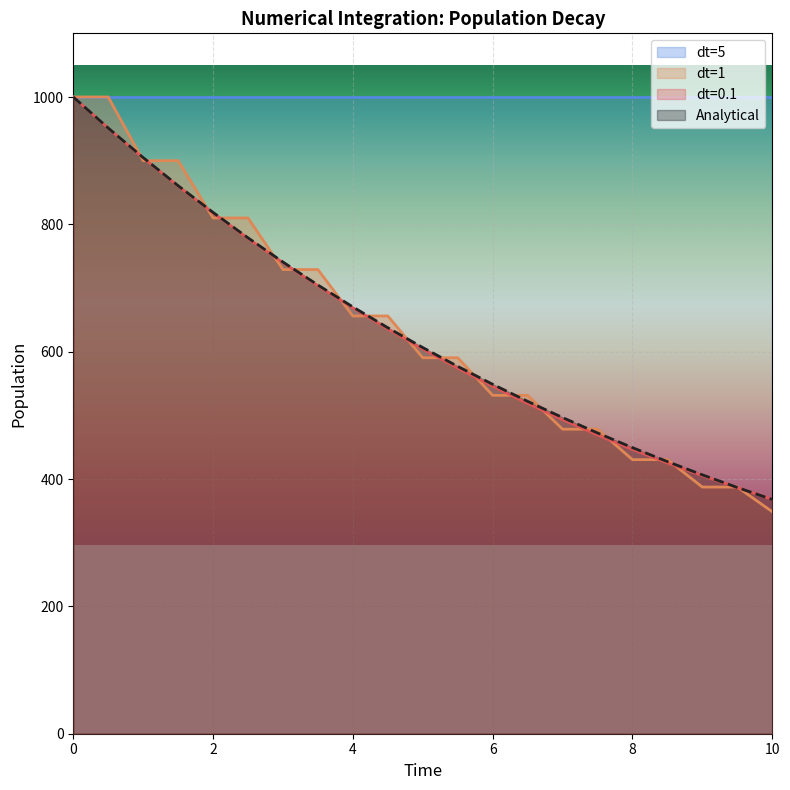

Is it true that Analytical equals 740.8 at 3.0?

True